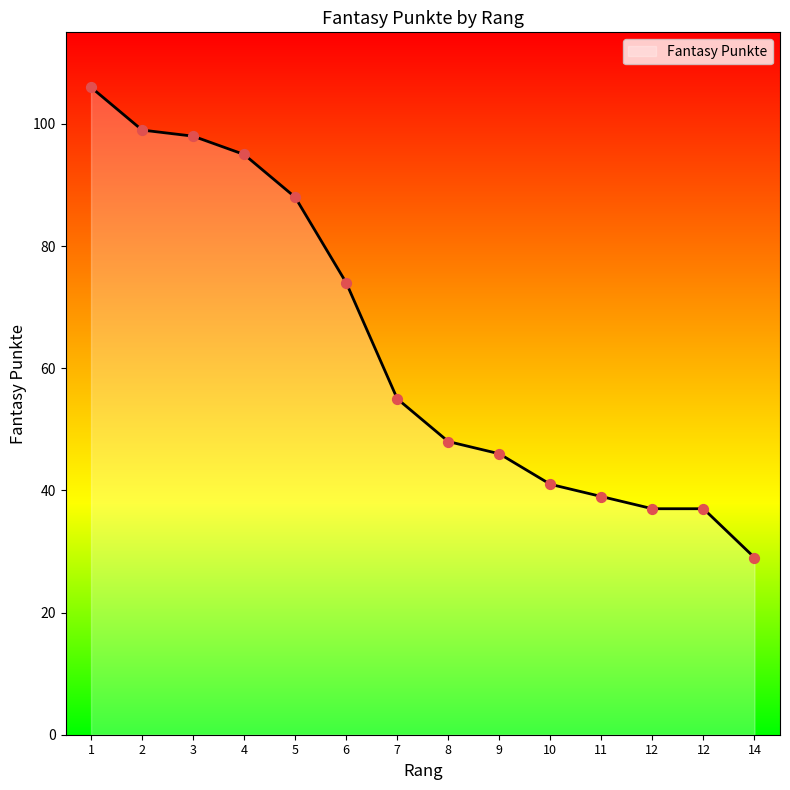

What is the change in value from 6 to 8?

-26